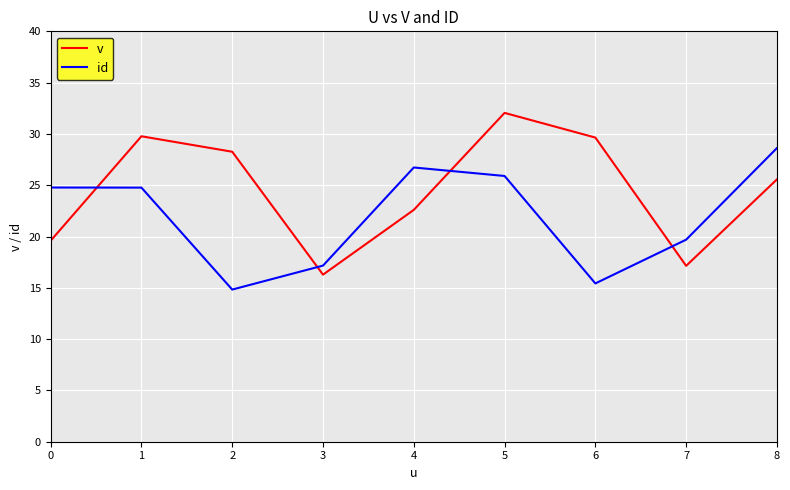

What is the difference between the highest and lowest values at 8?

3.1